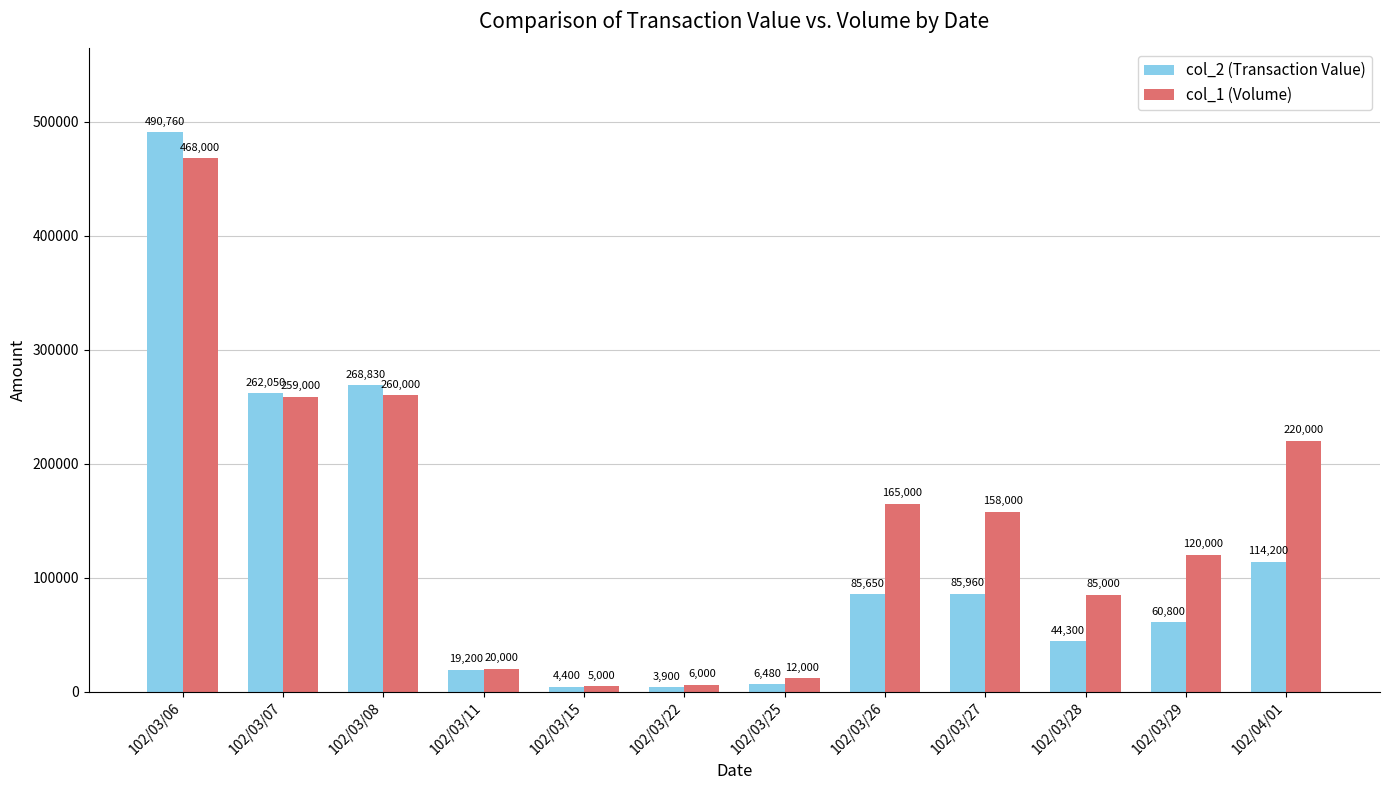

How many distinct data groups are displayed?

2